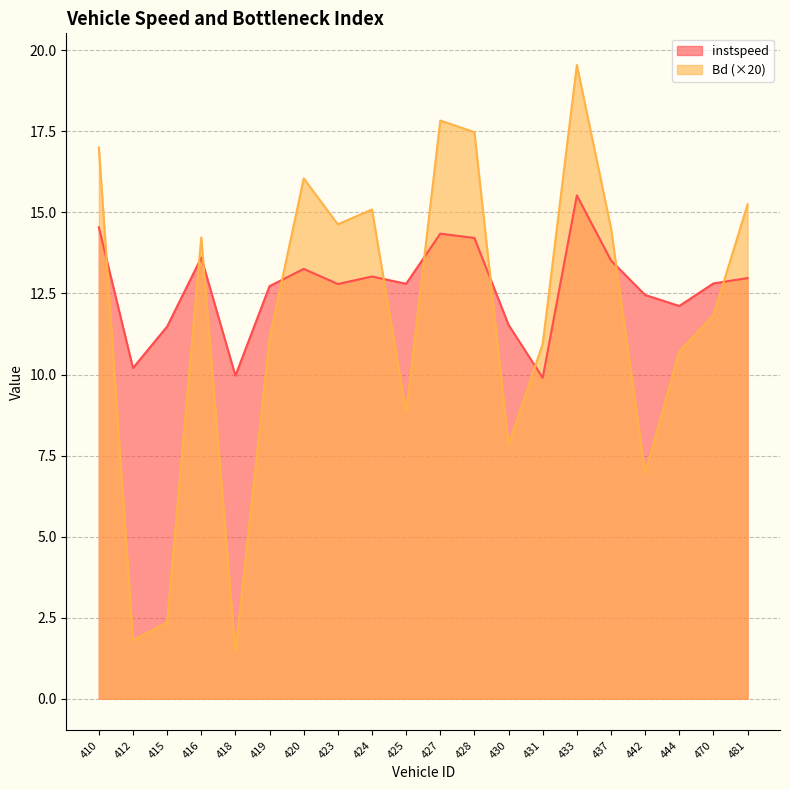

Rank the series by their average value, from highest to lowest.

instspeed, Bd (×20)